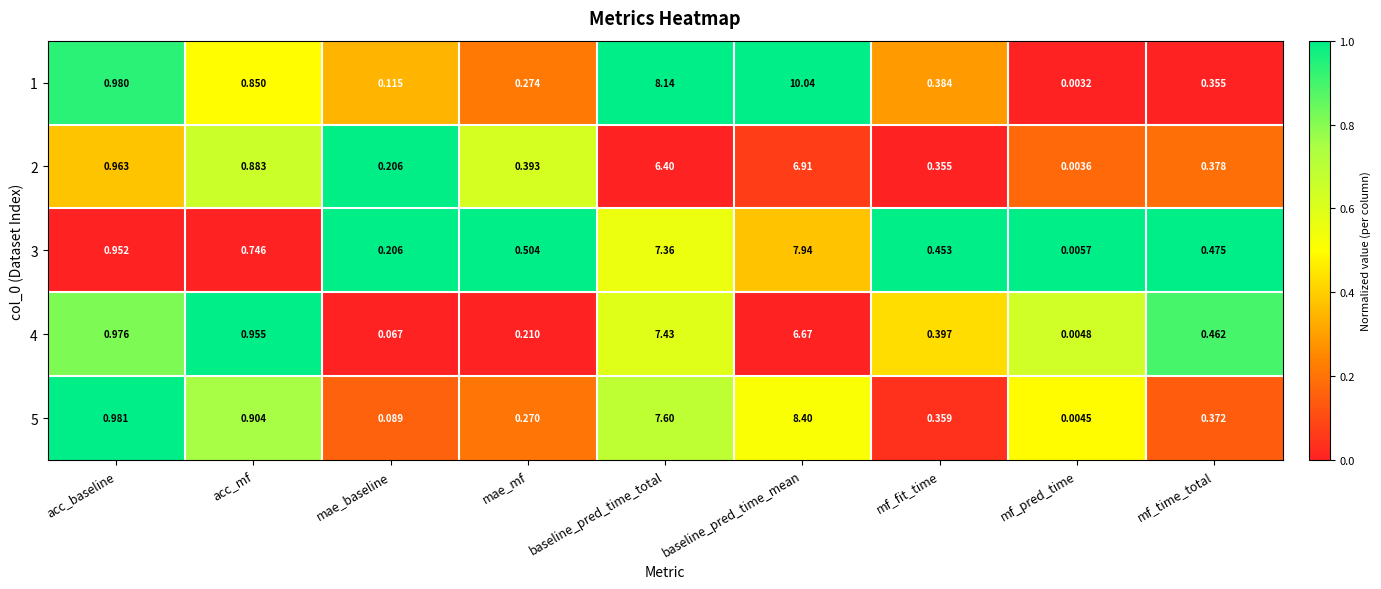

At which label is 1 closest to 5?

baseline_pred_time_total